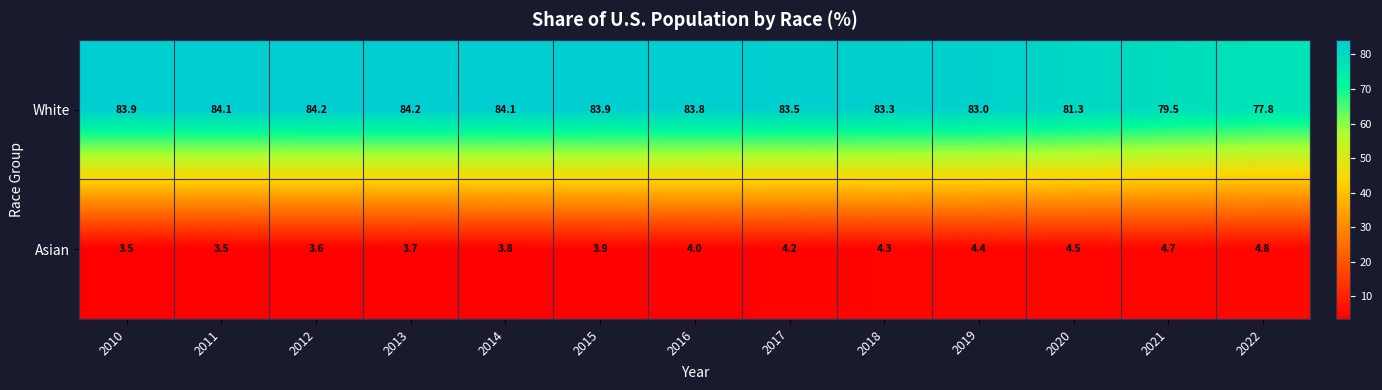

Is the value of White at 2016 greater than the value of Asian at 2018?

Yes